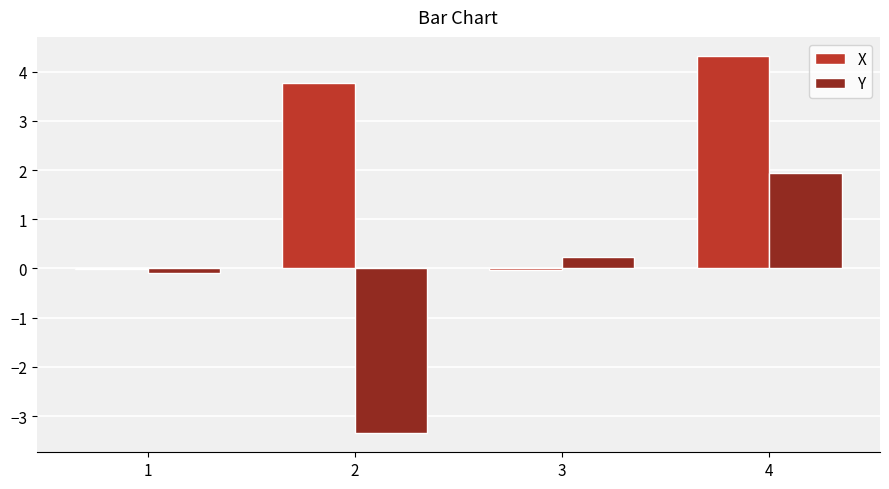

The value of Y at 4 is 1.9. True or false?

True